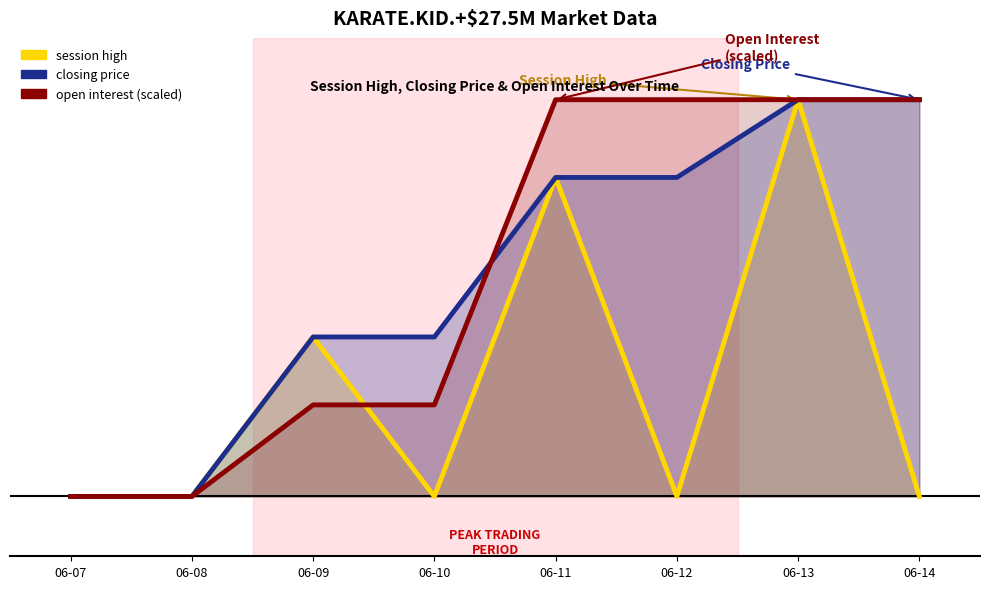

Does the chart display data point markers on the line(s)?

No